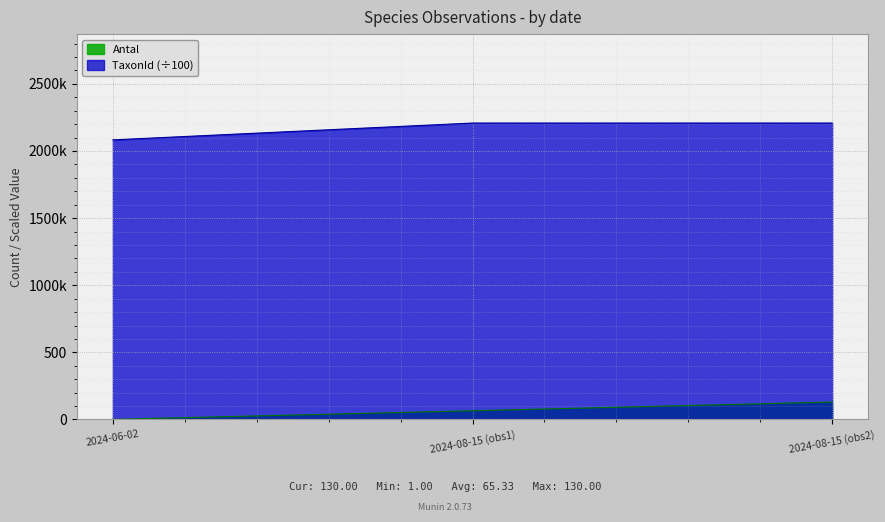

What are all the series names shown in the legend?

Antal, TaxonId (÷100)